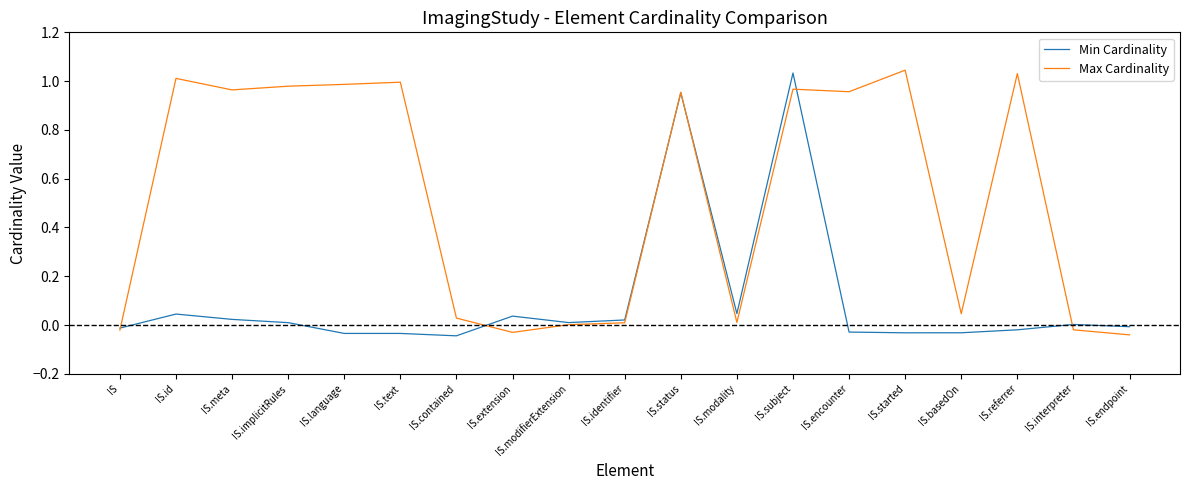

What is the average value of the Max Cardinality series?

0.5